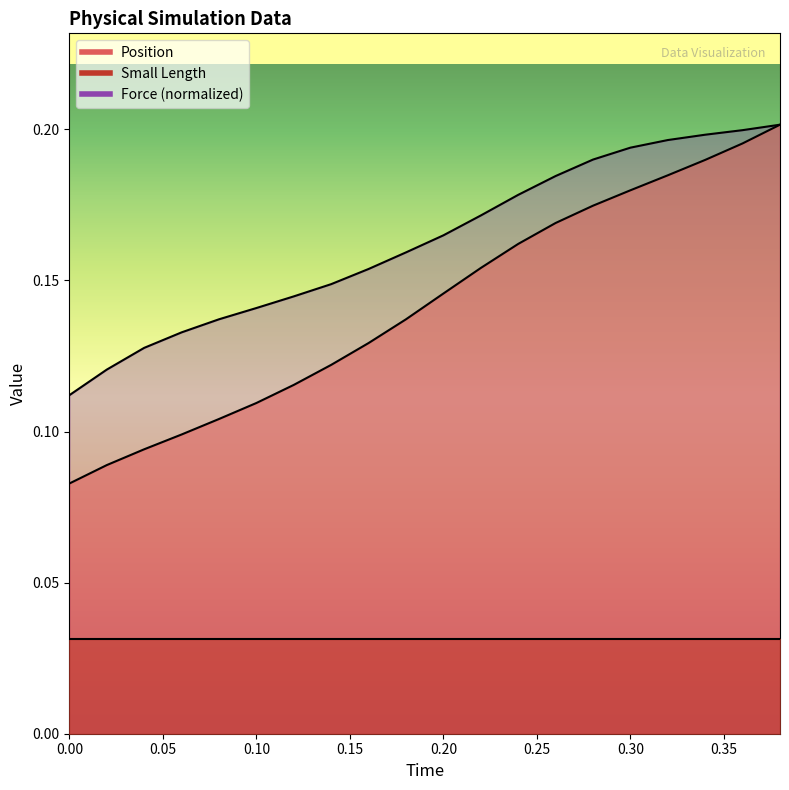

What is the difference between the maximum and minimum values in the Position series?

0.1